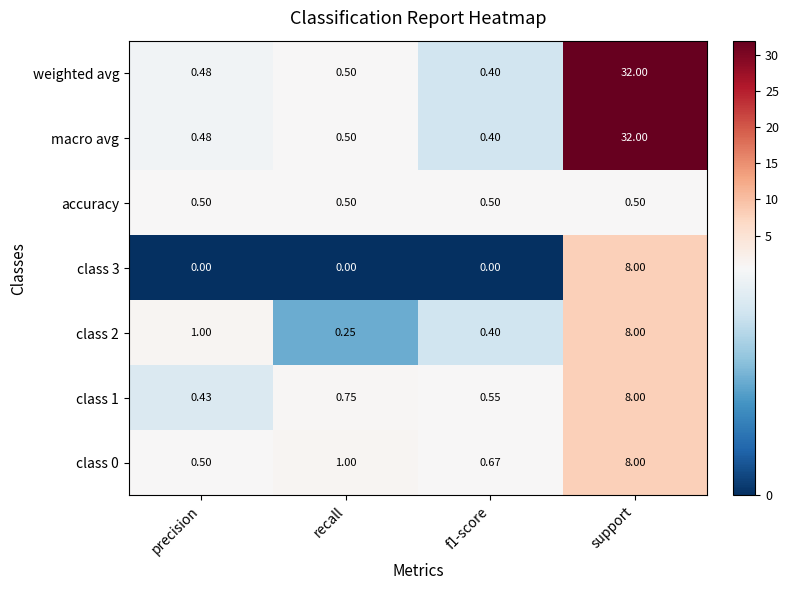

At which label is weighted avg closest to 16?

recall